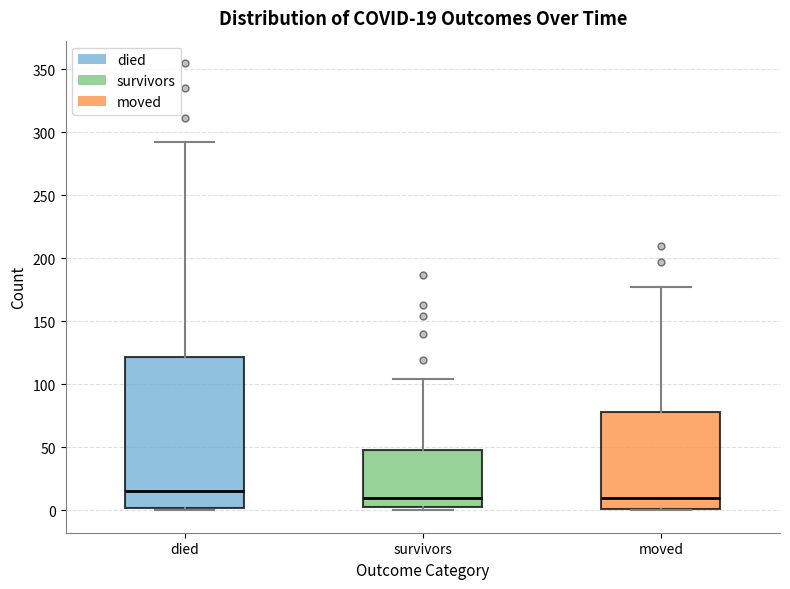

Comparing the boxes themselves (not the whiskers), which one is the tallest?

died